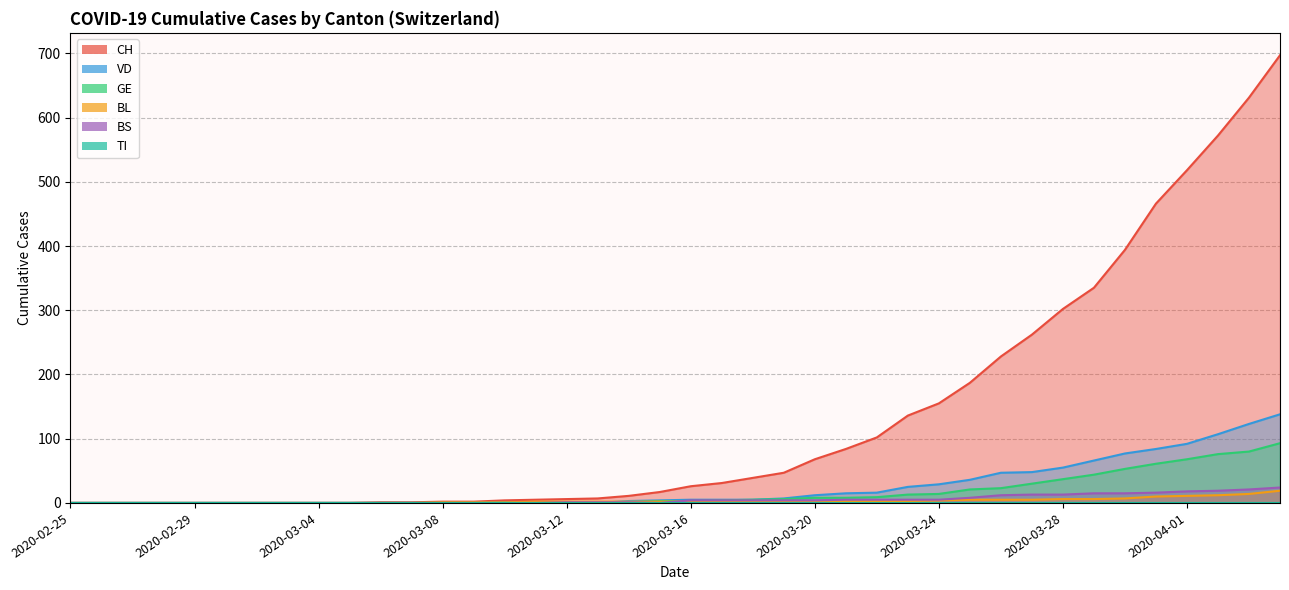

At how many categories does at least one series exceed 70?

15